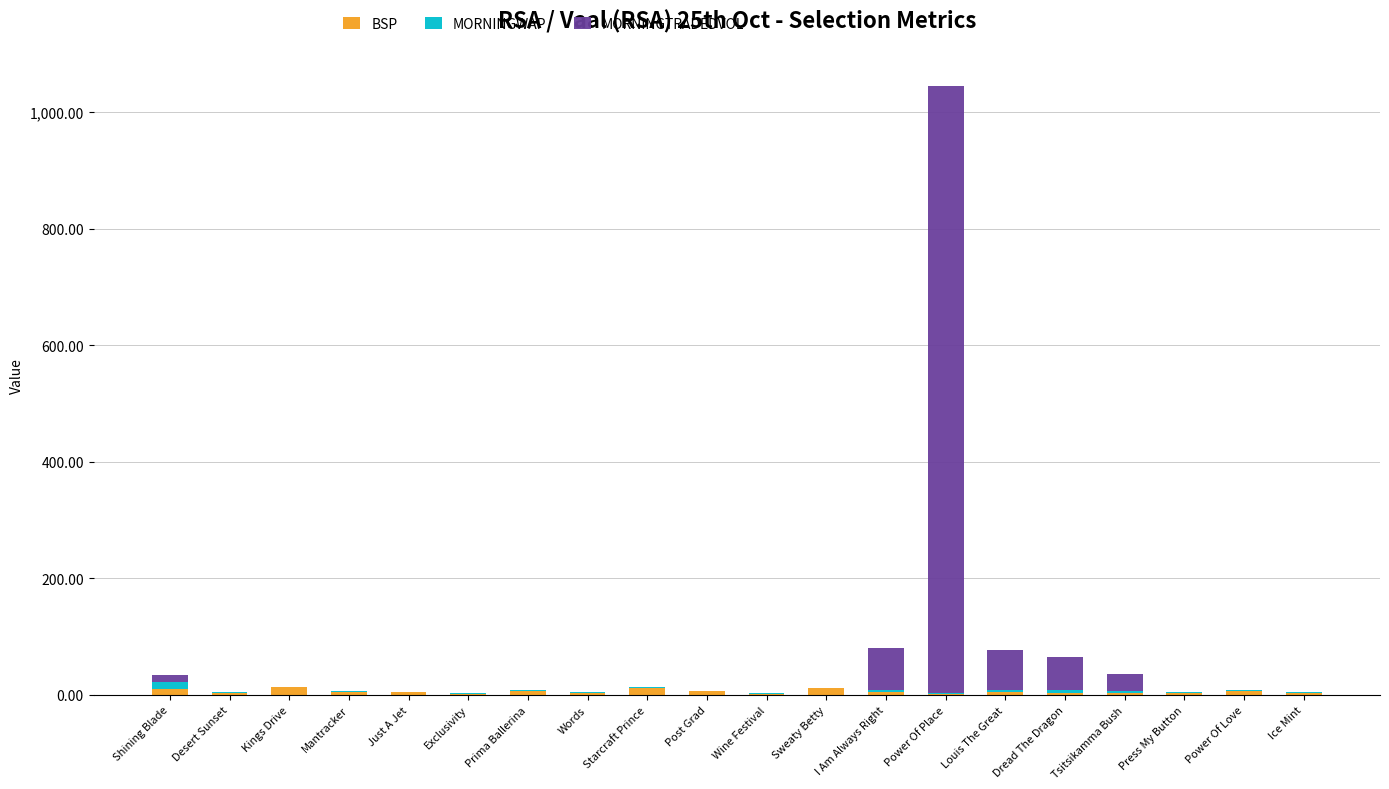

At which category is the sum across all series the highest?

Power Of Place